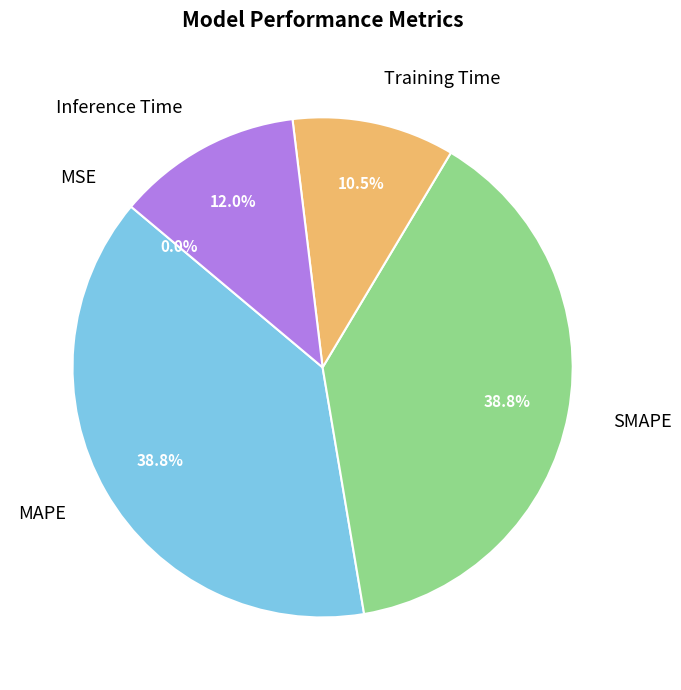

Is there a majority slice in this chart?

No